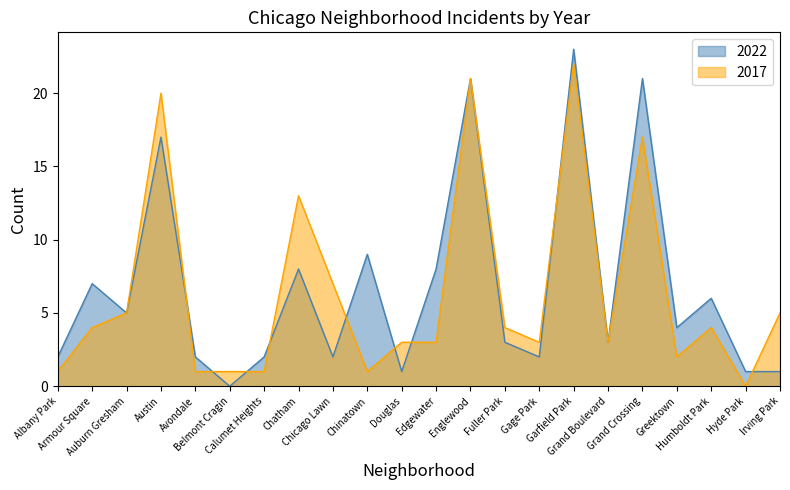

Where does the 2017 series first go above 4?

Auburn Gresham